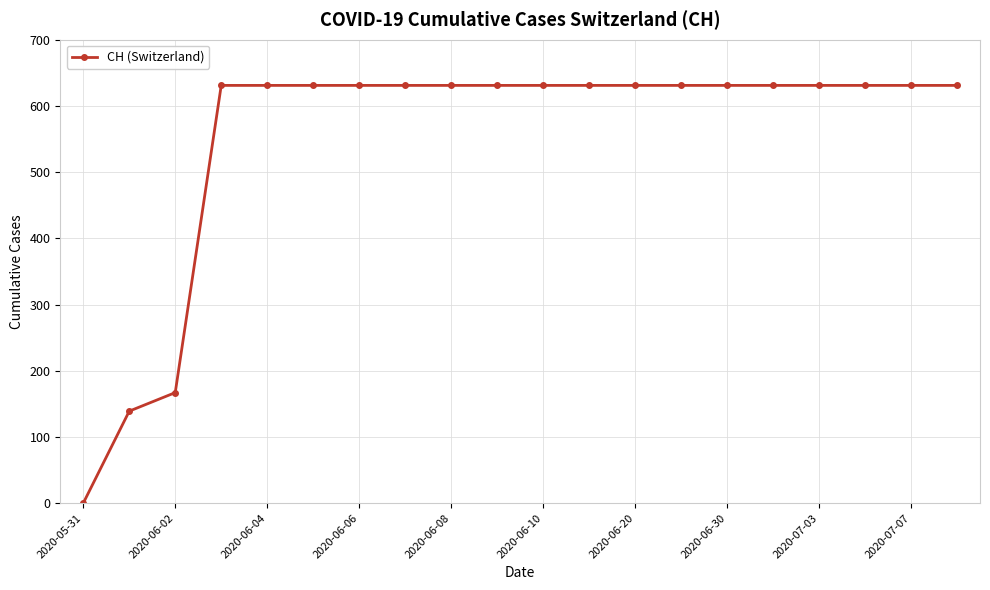

What is the average value?

552